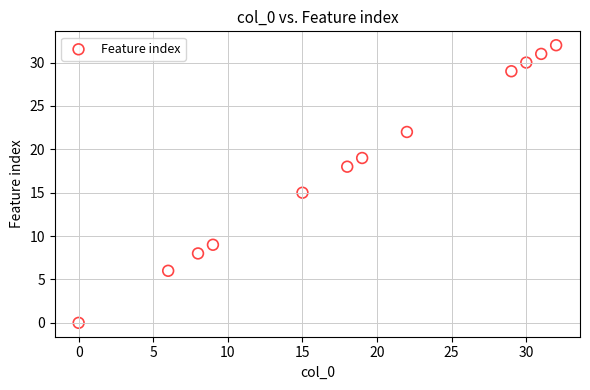

What is the average Y value?

18